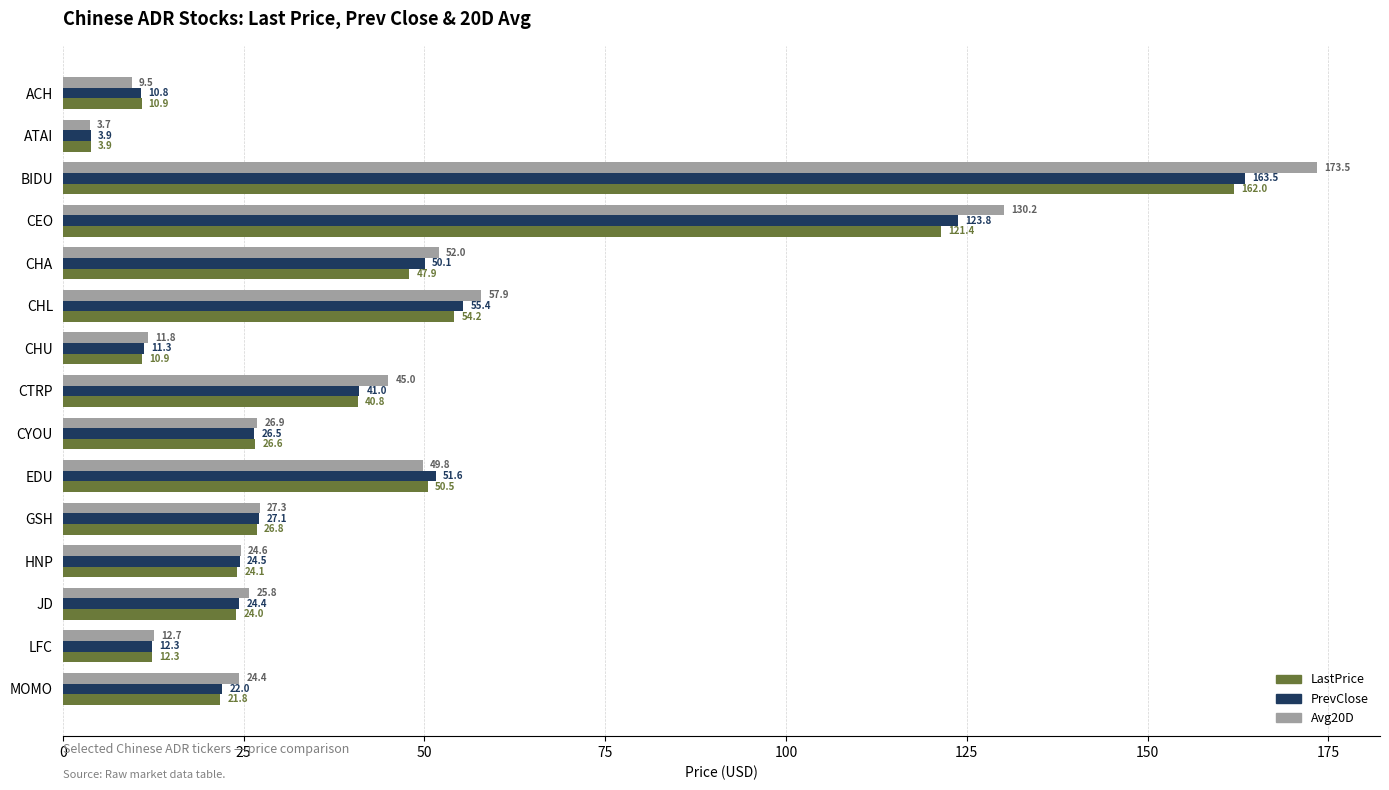

The value of LastPrice at HNP is 37.6. True or false?

False